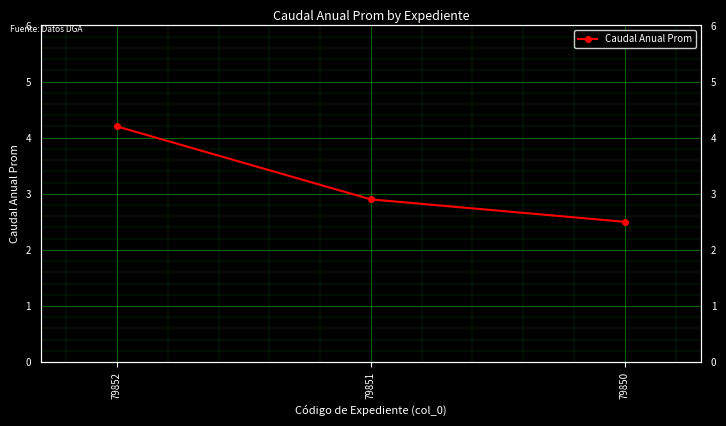

How many categories are shown in the chart?

3